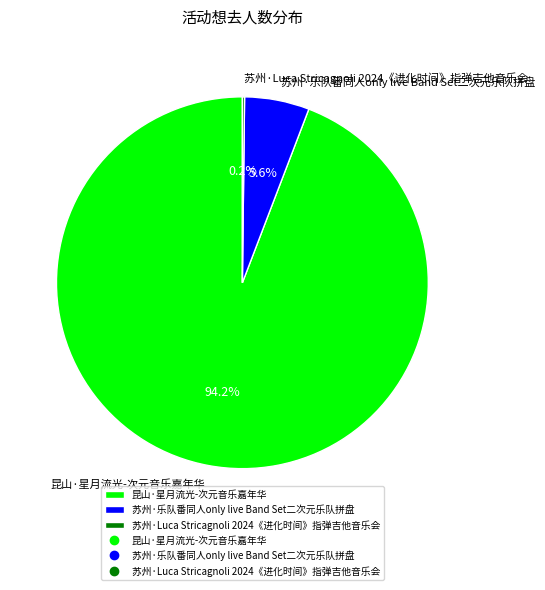

To the nearest percent, what portion does 昆山·星月流光-次元音乐嘉年华 represent?

94%